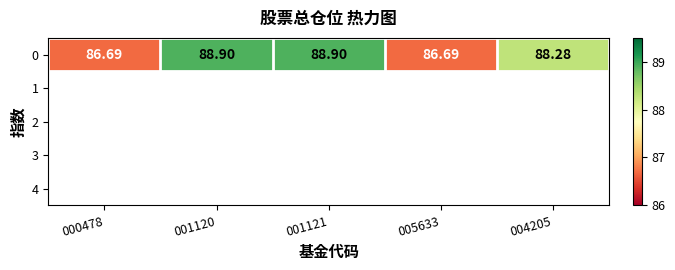

True or false: the data shows 54.1 at 000478.

False